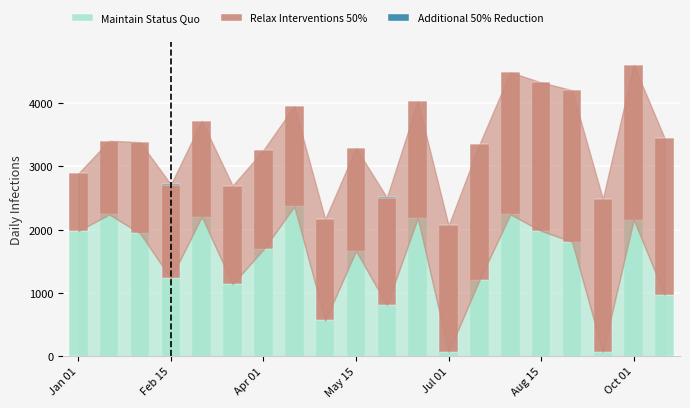

What is the maximum value for Maintain Status Quo?

2366.1